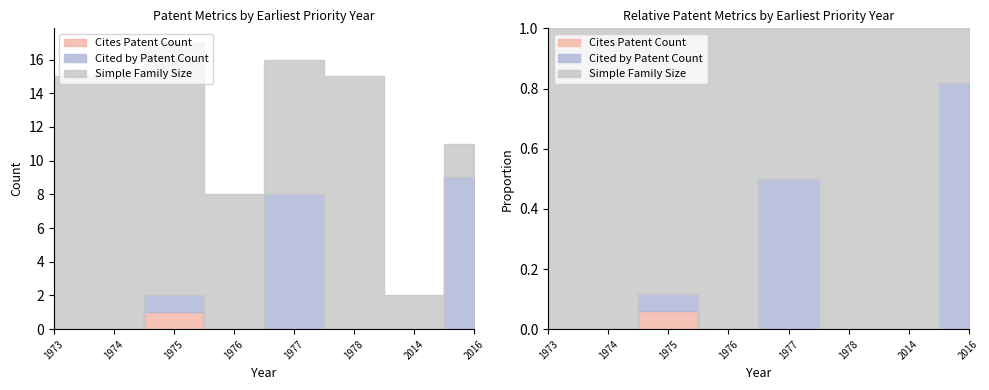

The Cited by Patent Count series shows 0 at 1976. True or false?

True